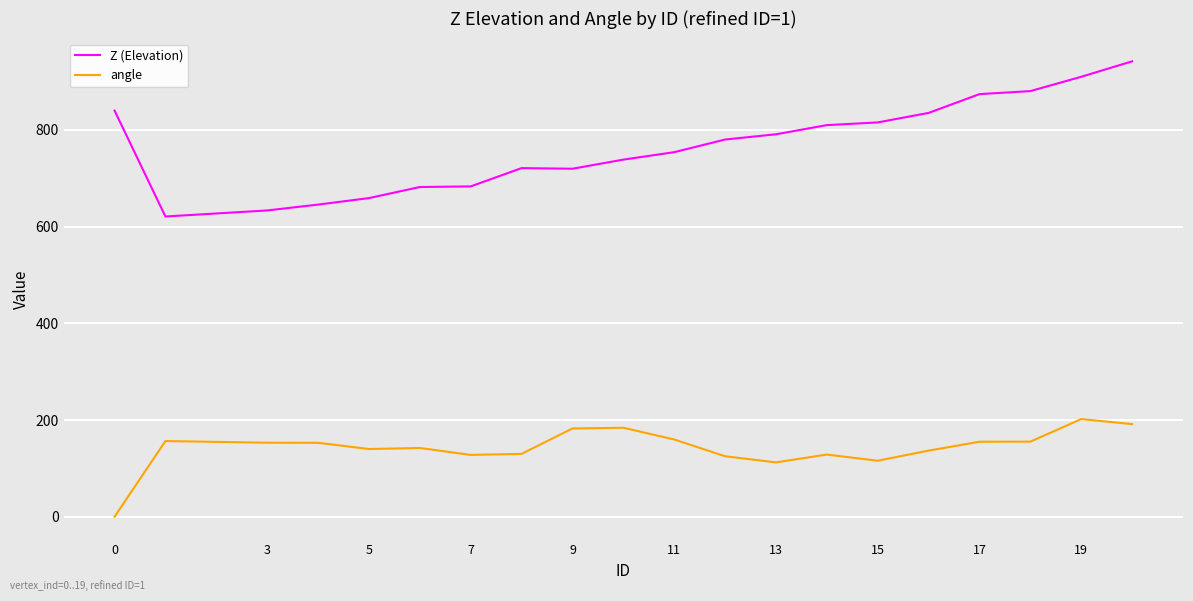

Which series has the largest range (max minus min)?

Z (Elevation)